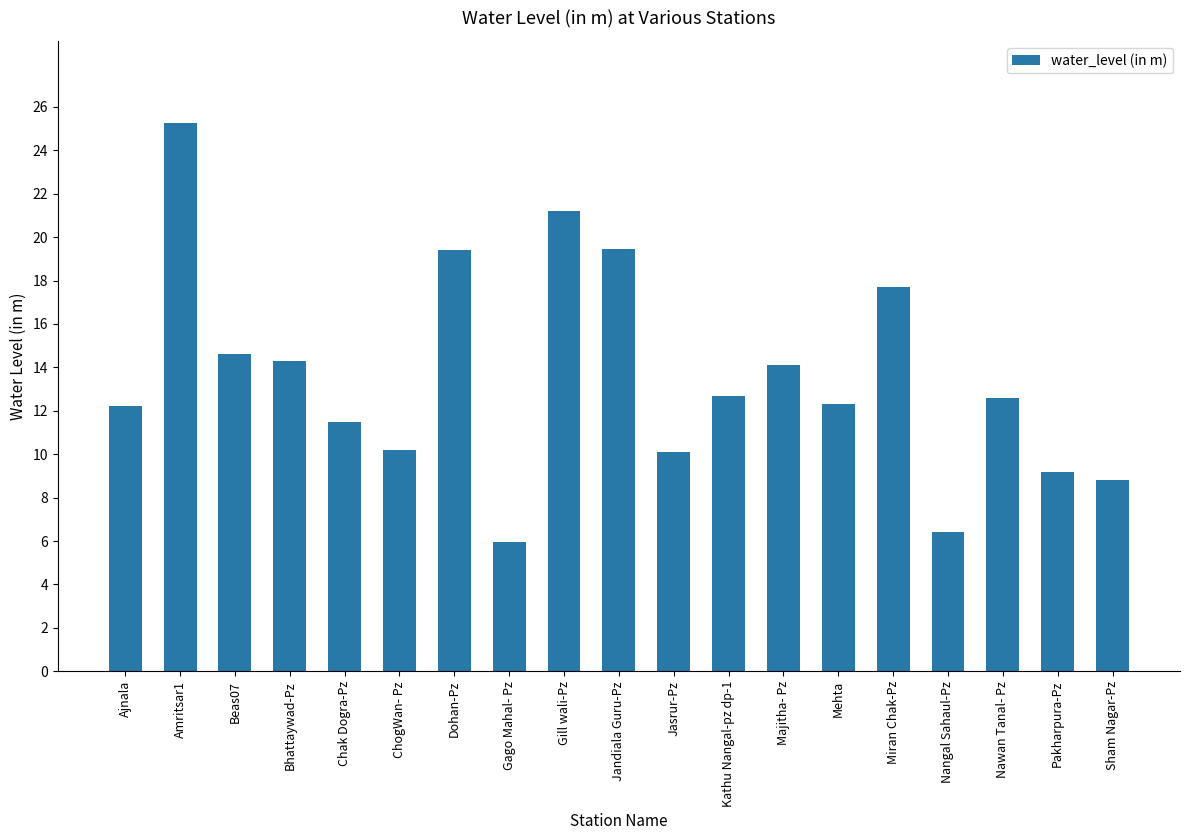

The value at Beas07 is 9.1. True or false?

False